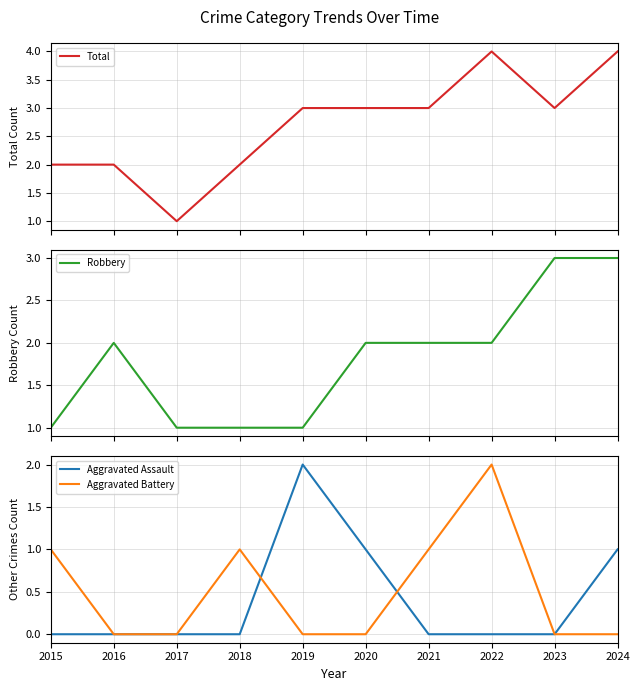

Reading left to right, what are all the values shown in this chart?

Total: 2	2	1	2	3	3	3	4	3	4
Robbery: 1	2	1	1	1	2	2	2	3	3
Aggravated Assault: 0	0	0	0	2	1	0	0	0	1
Aggravated Battery: 1	0	0	1	0	0	1	2	0	0